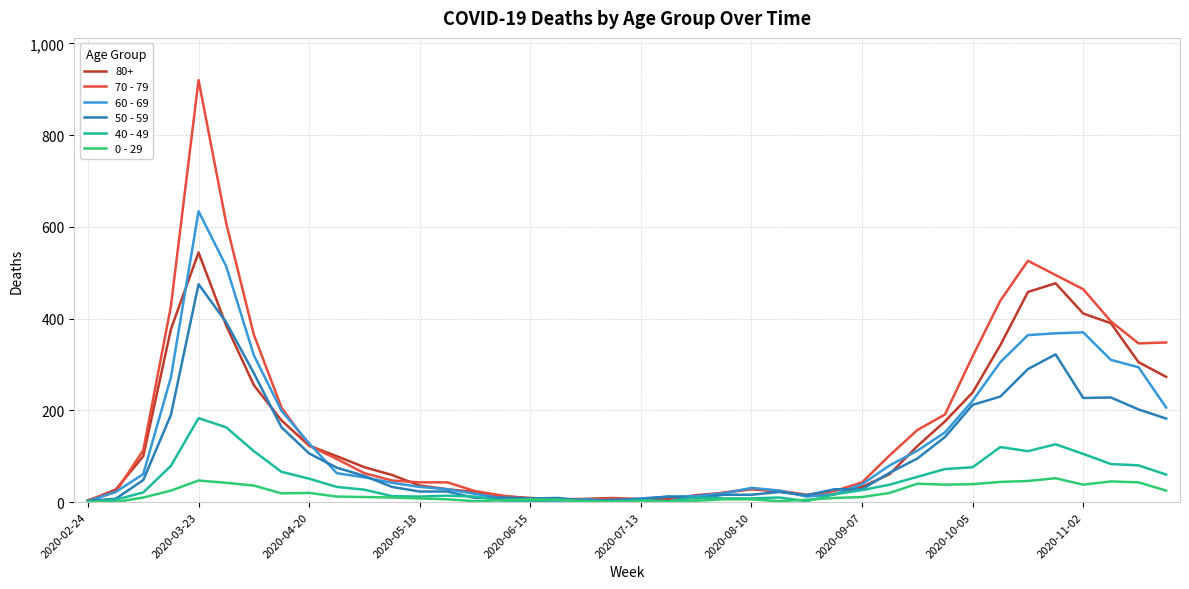

List the series in order of their peak value, highest first.

70 - 79, 60 - 69, 80+, 50 - 59, 40 - 49, 0 - 29